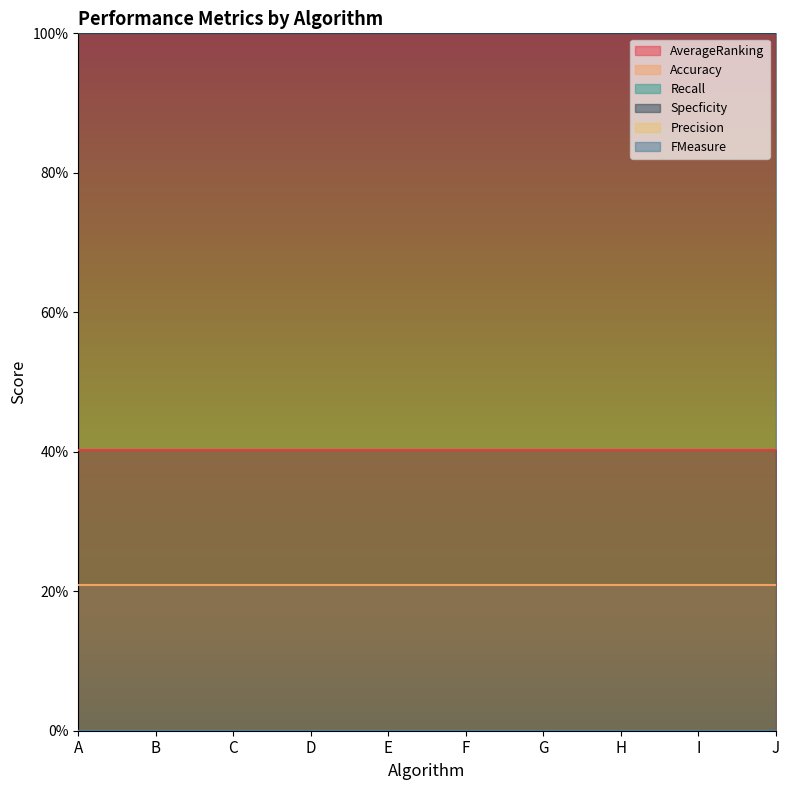

What are all the series names shown in the legend?

AverageRanking, Accuracy, Recall, Specficity, Precision, FMeasure